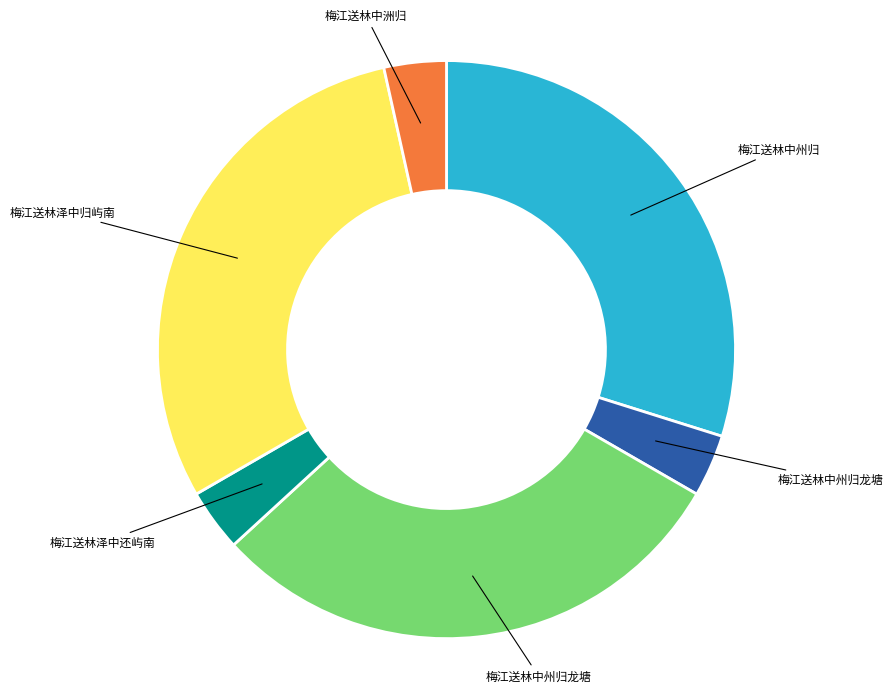

Is there any slice that represents more than half of the pie?

No